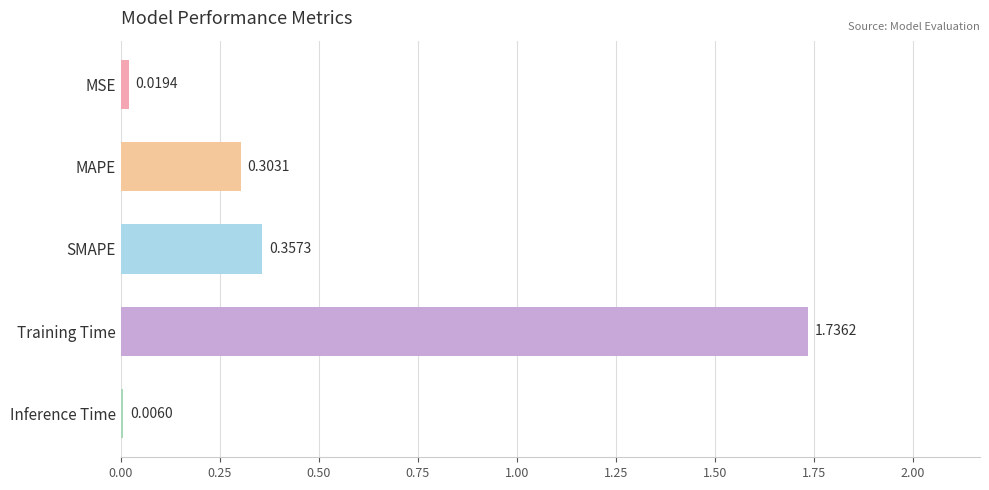

Are the bars grouped side by side (vs. stacked)?

No